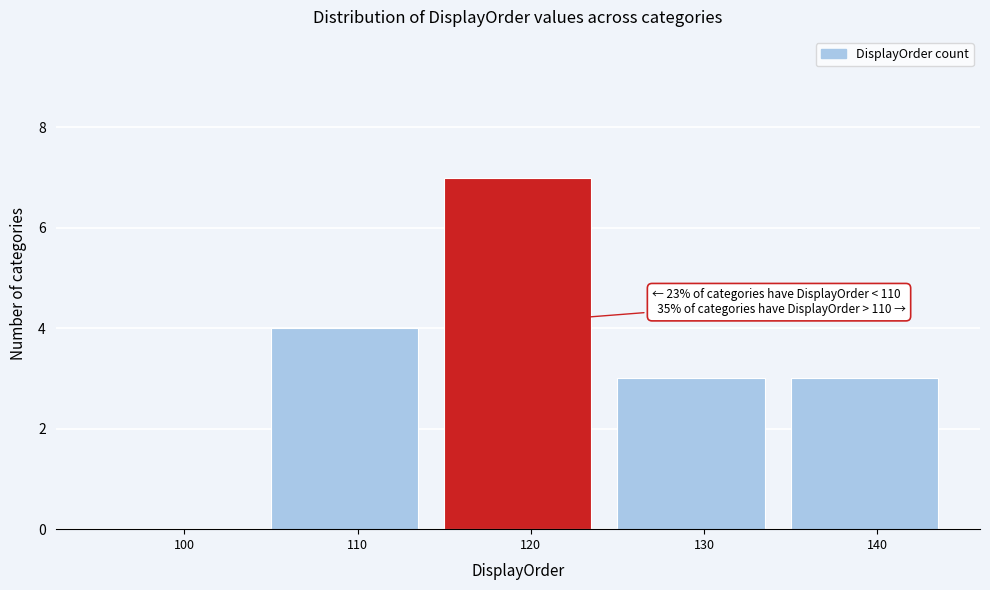

Reading left to right, list all the values displayed in this chart.

100=0	110=4	120=7	130=3	140=3